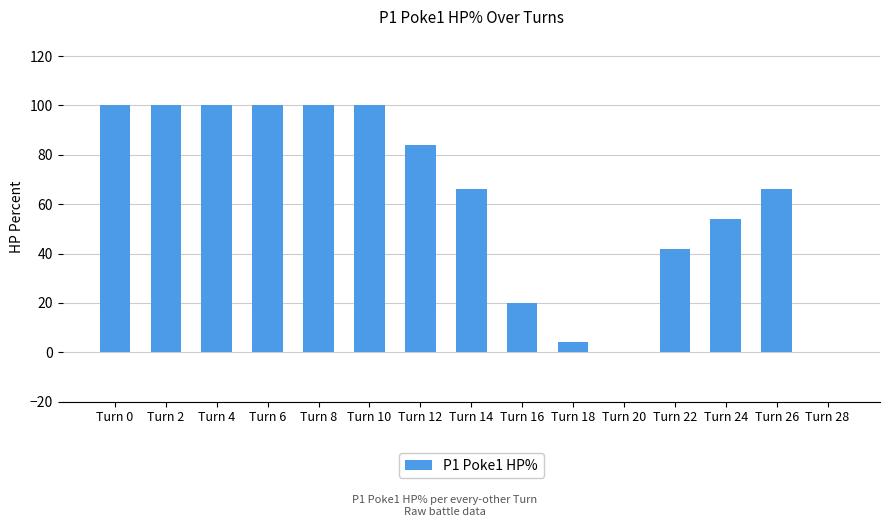

What is the maximum value shown in the chart?

100